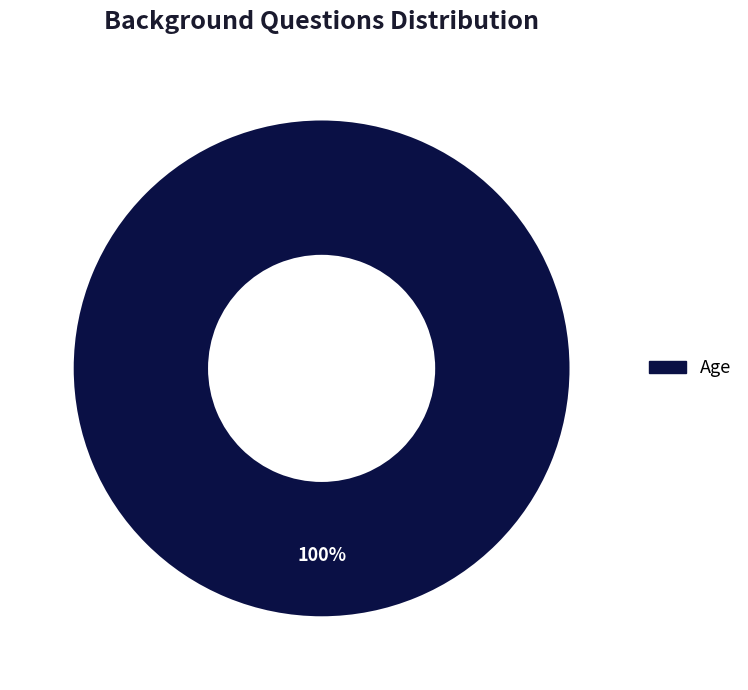

Is there any slice that represents more than half of the pie?

Yes